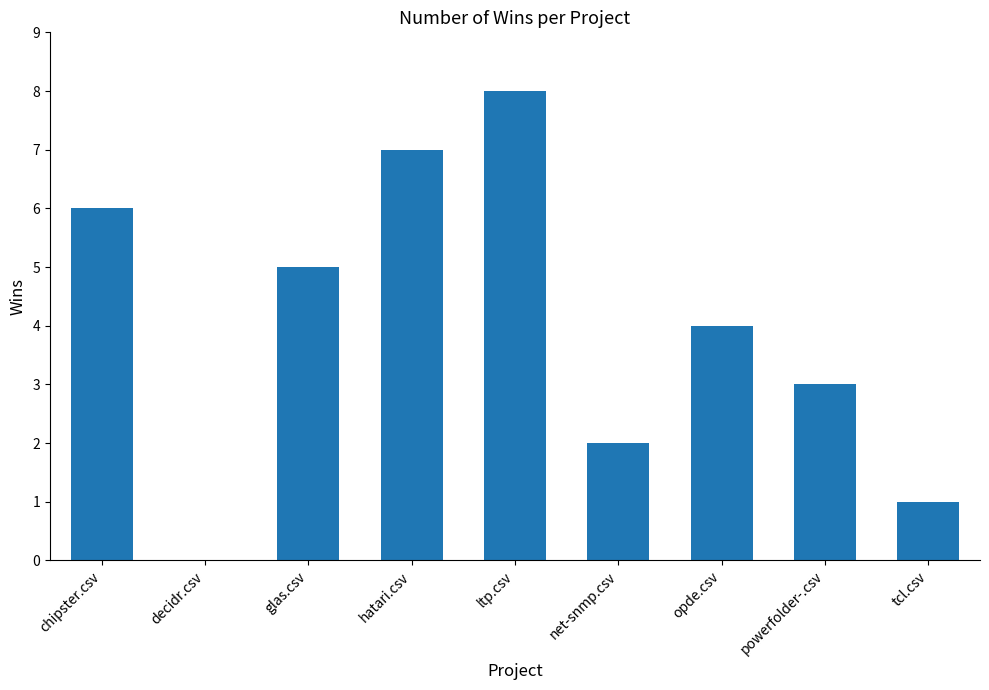

At which category does the chart reach its peak across all series?

ltp.csv